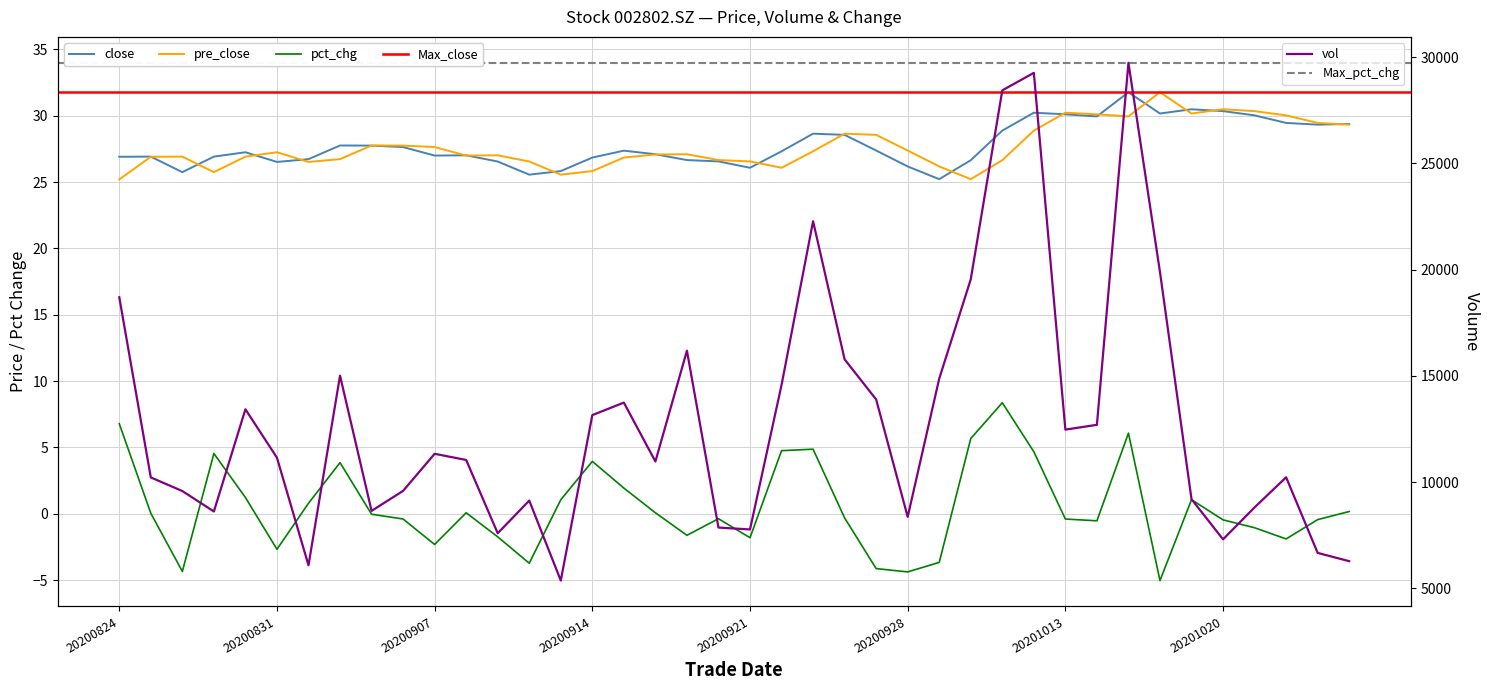

What is the spread (max minus min) of values at 20201013?

12474.4